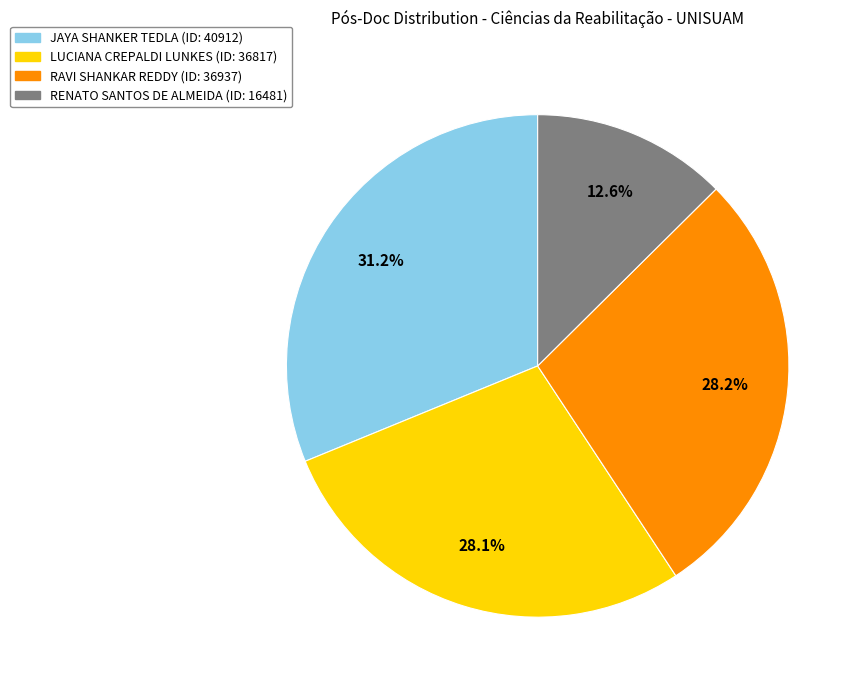

Does any single category account for the majority?

No